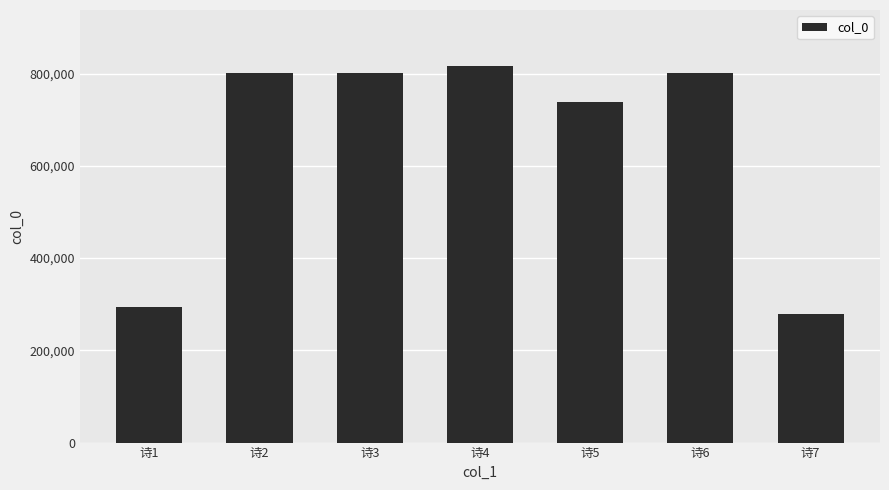

At which label is the value closest to 546778?

诗5